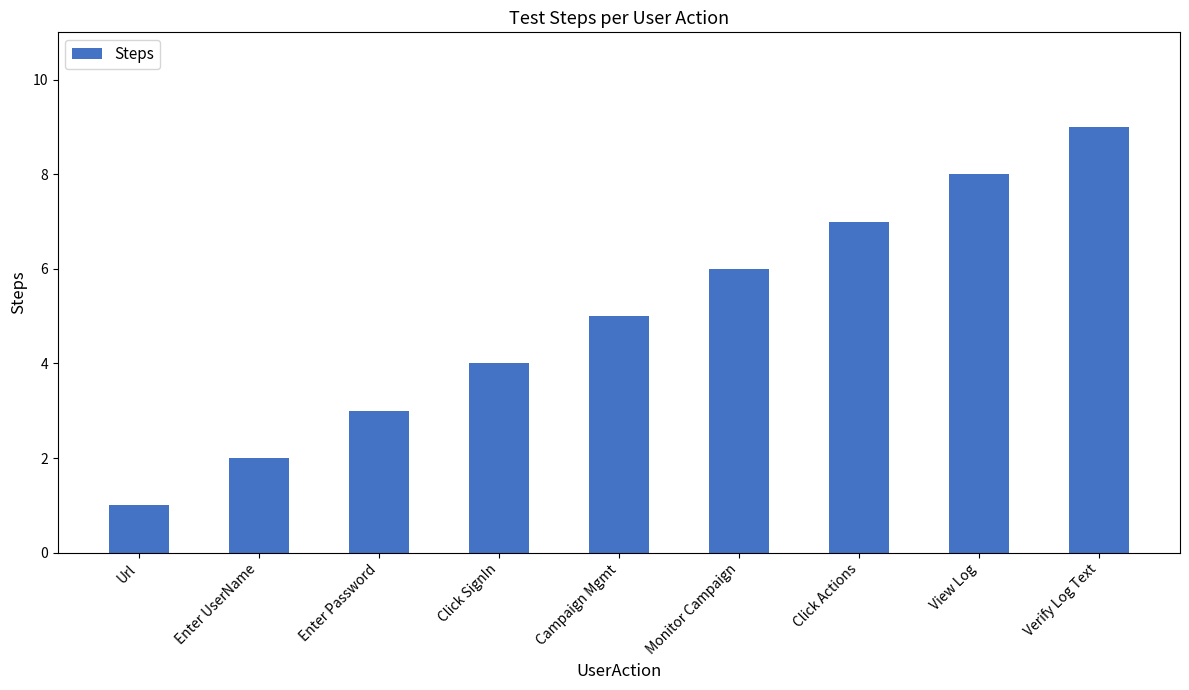

At which category does the chart reach its minimum across all series?

Url